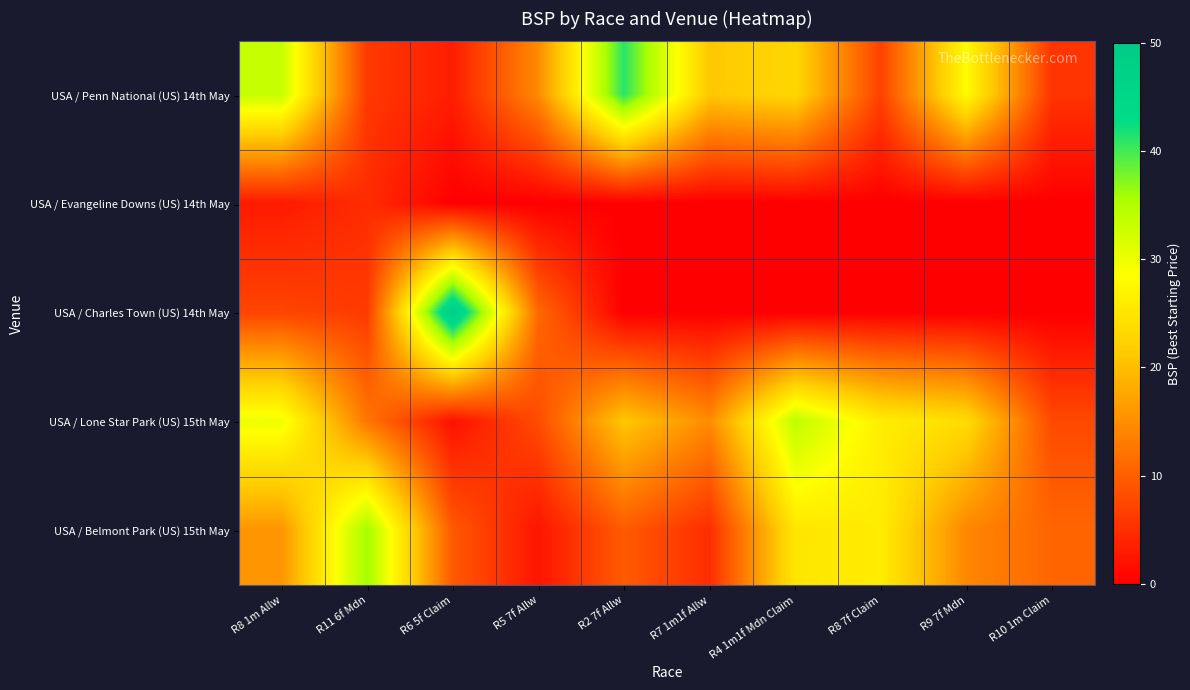

At which category is the sum across all series the highest?

R8 1m Allw